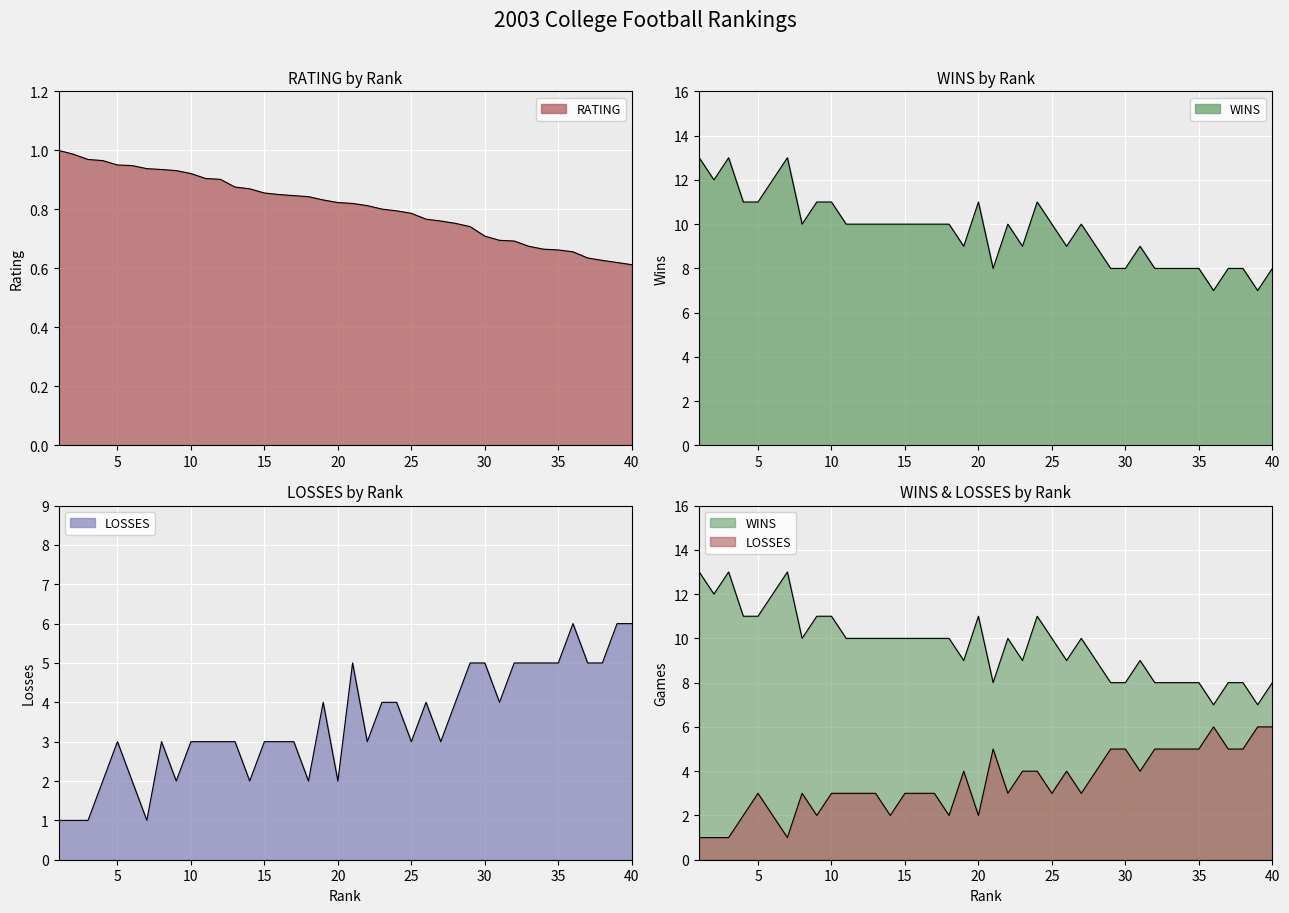

What is the minimum value shown in the chart?

0.6